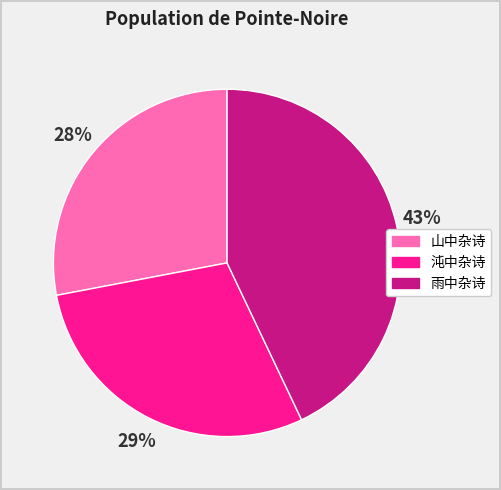

Is there a majority slice in this chart?

No